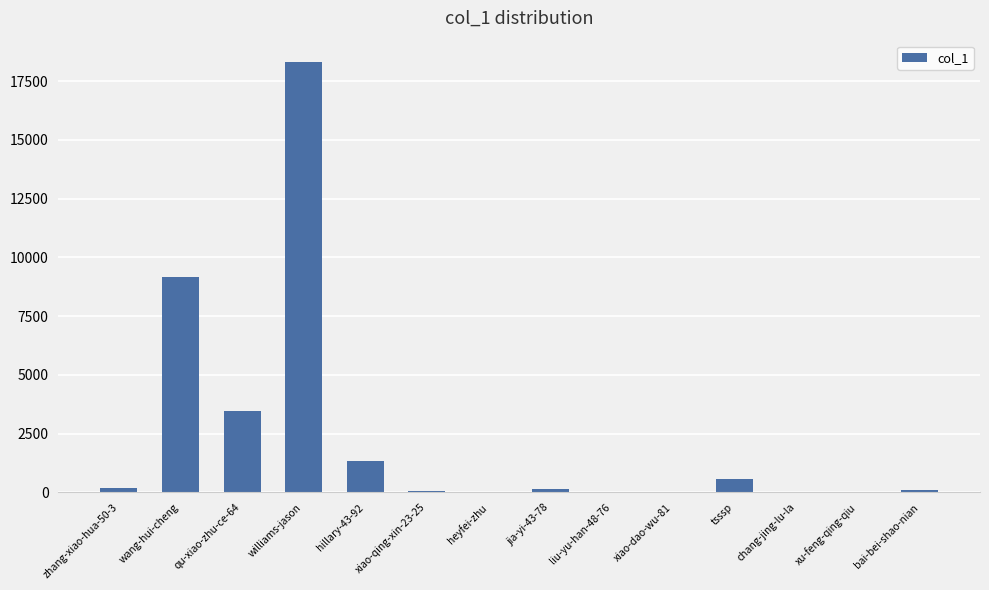

Which label corresponds to the largest value in the chart?

williams-jason